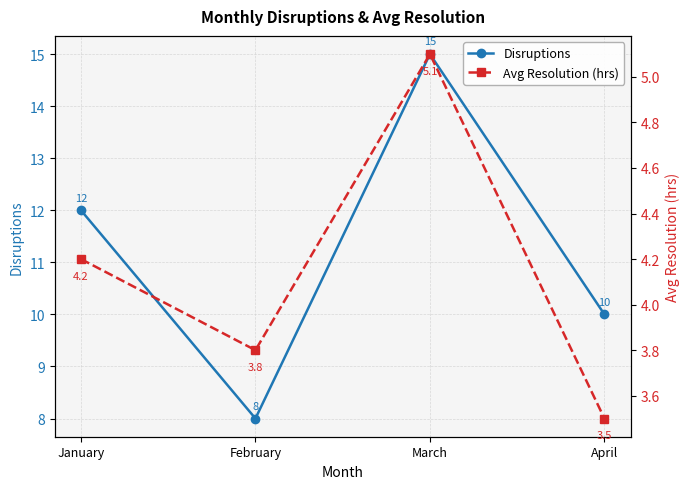

What is the sum of the Avg Resolution (hrs) values at March and April?

8.6